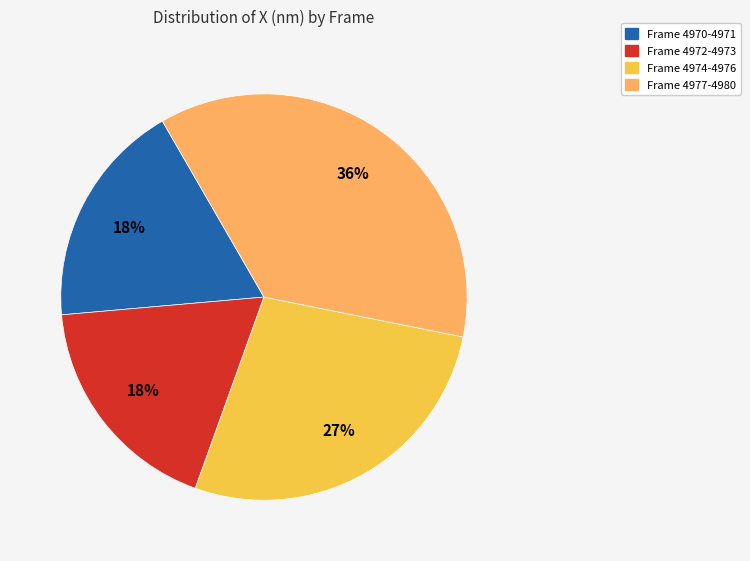

To the nearest percent, what is the average slice percentage?

25%